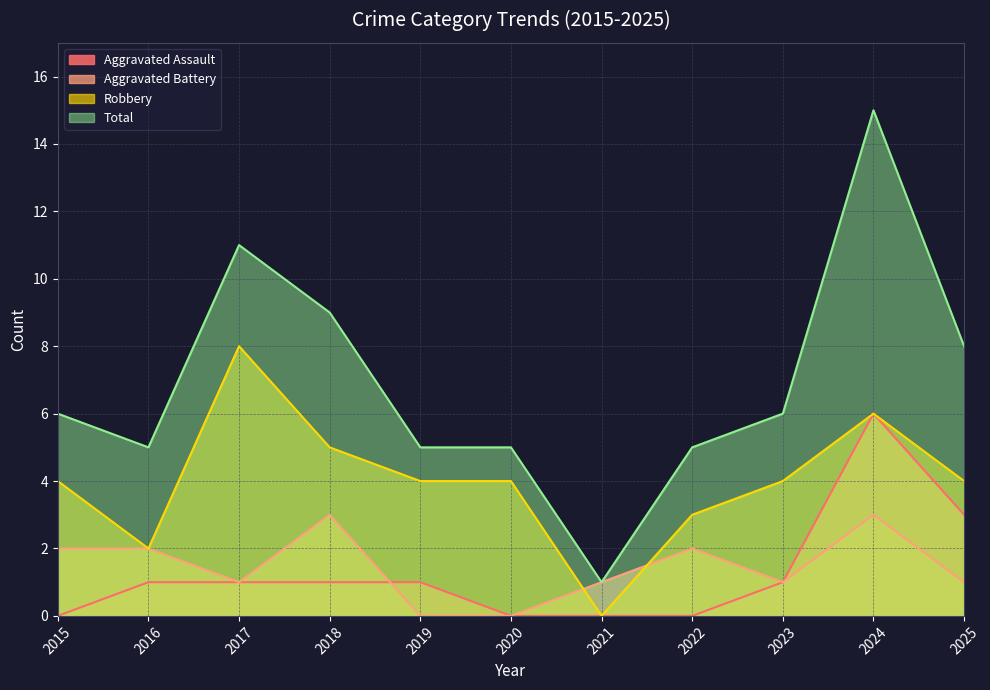

In Aggravated Assault, how many points are higher than both neighbors (excluding endpoints)?

1